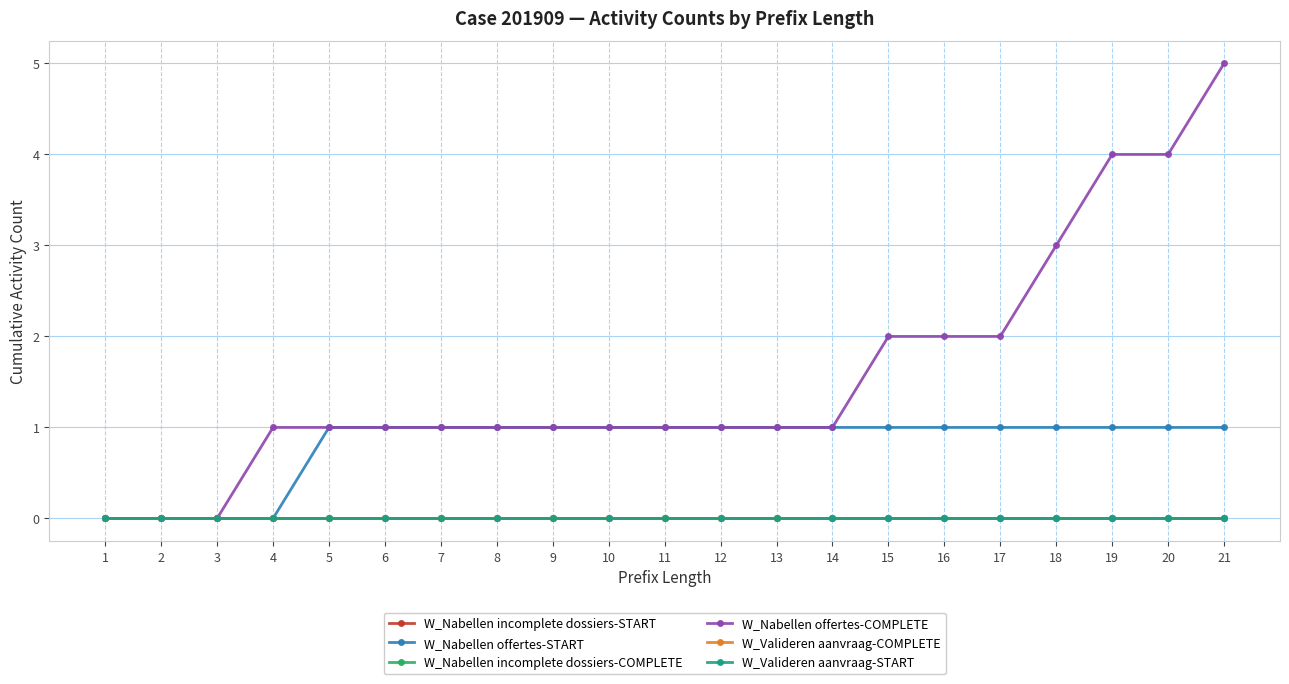

Is the value of W_Nabellen offertes-COMPLETE at 15 greater than the value of W_Nabellen offertes-START at 4?

Yes